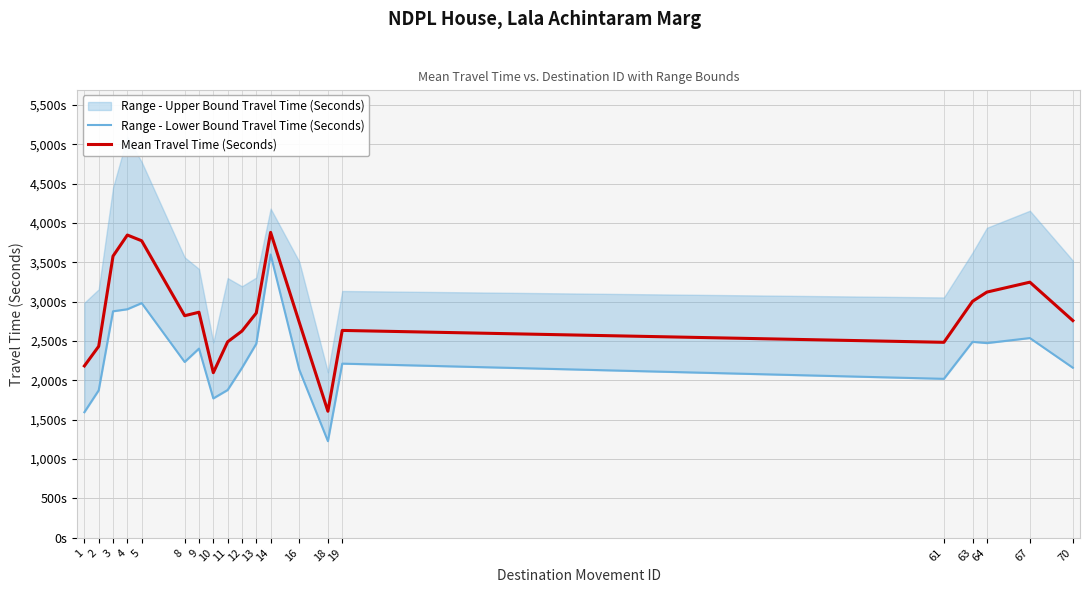

Is the value of Mean Travel Time (Seconds) at 8 greater than the value of Range - Lower Bound Travel Time (Seconds) at 3?

No